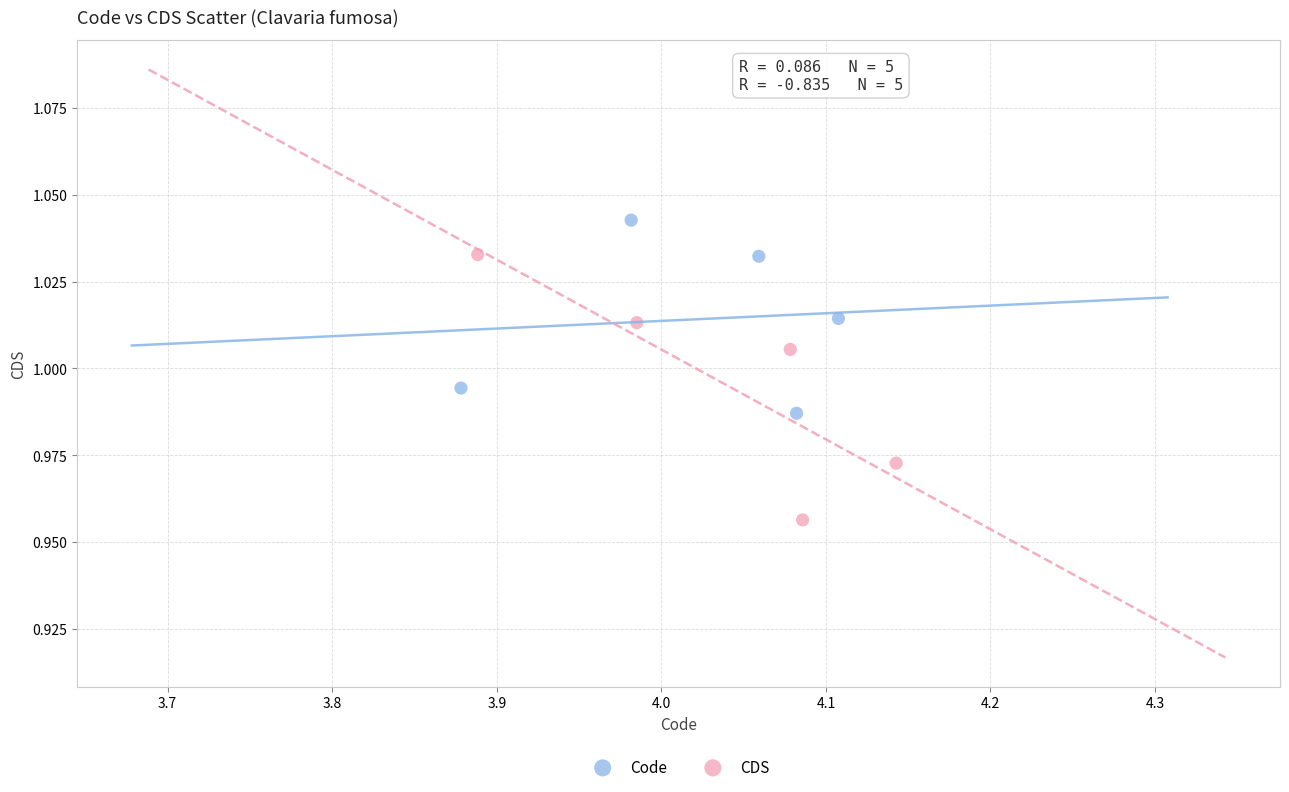

Which series reaches the minimum Y coordinate?

CDS